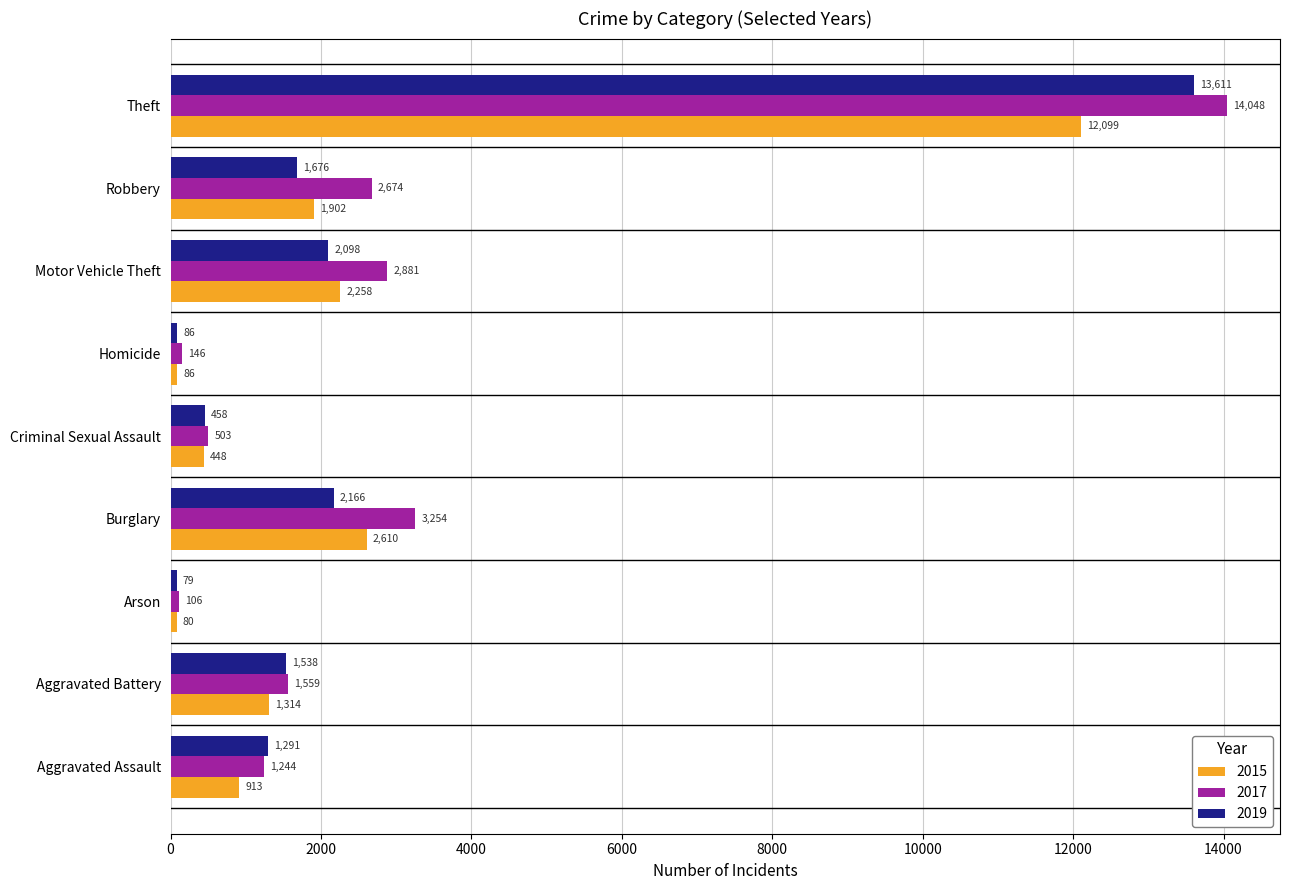

At how many categories does at least one series exceed 1123?

6